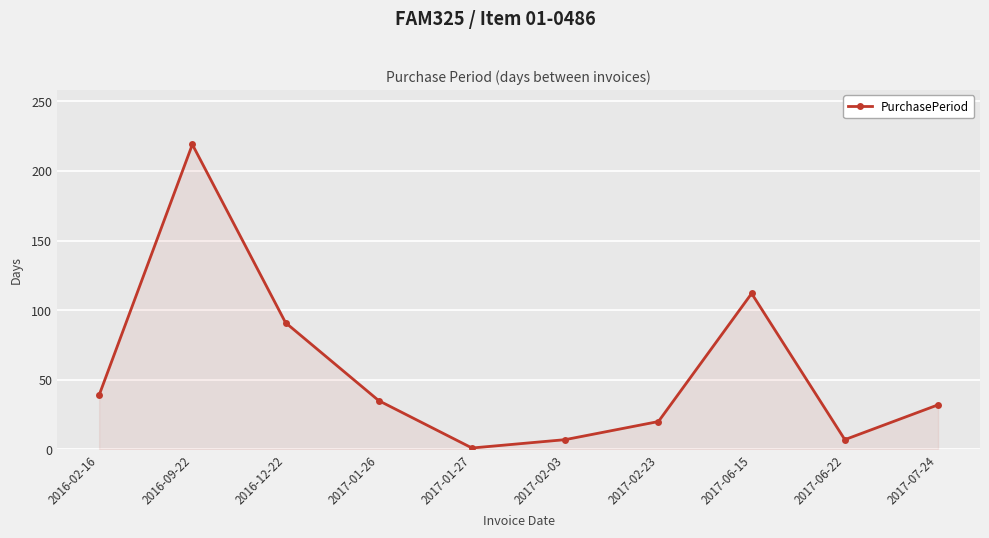

Count the number of categories in the chart.

10